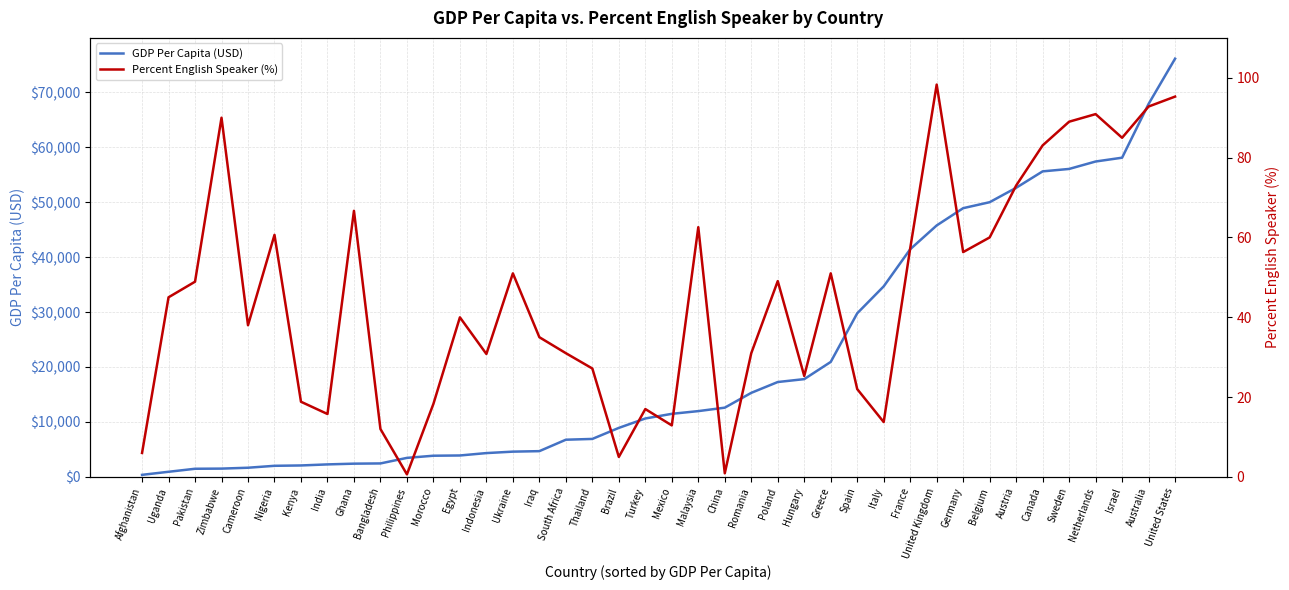

Which series has the largest total across all categories?

GDP Per Capita (USD)